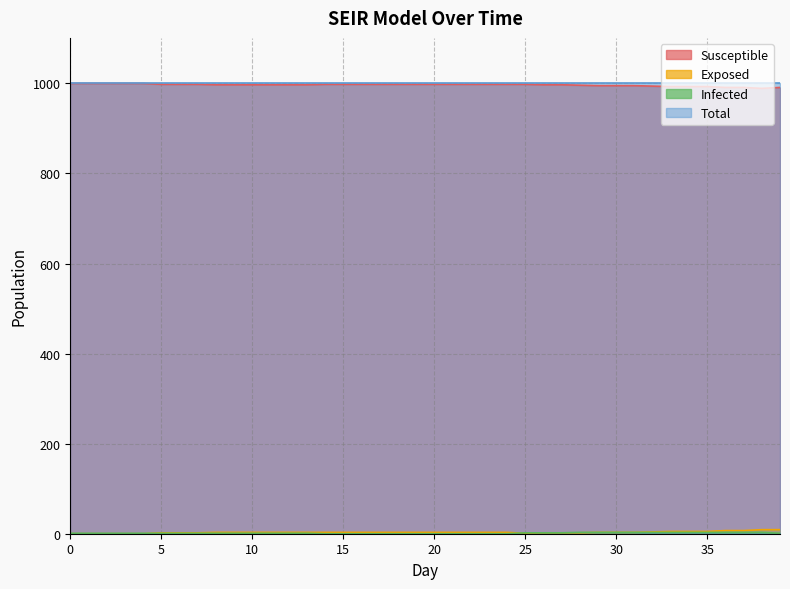

True or false: Susceptible and Exposed cross at least once.

False